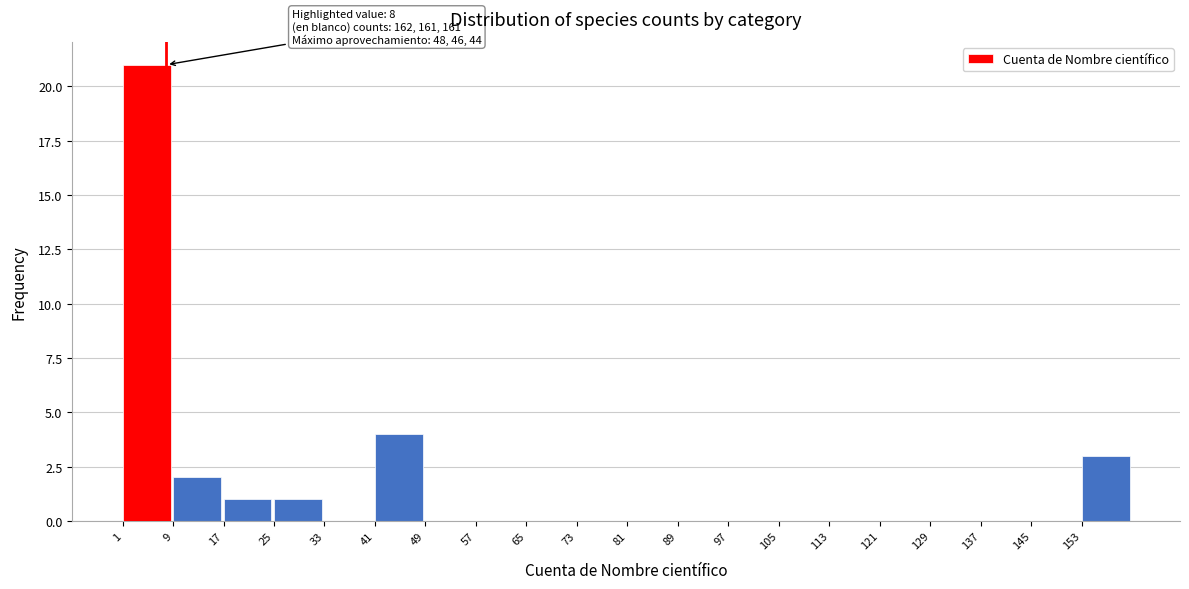

Which range on the x-axis has the tallest bar?

1 to 9